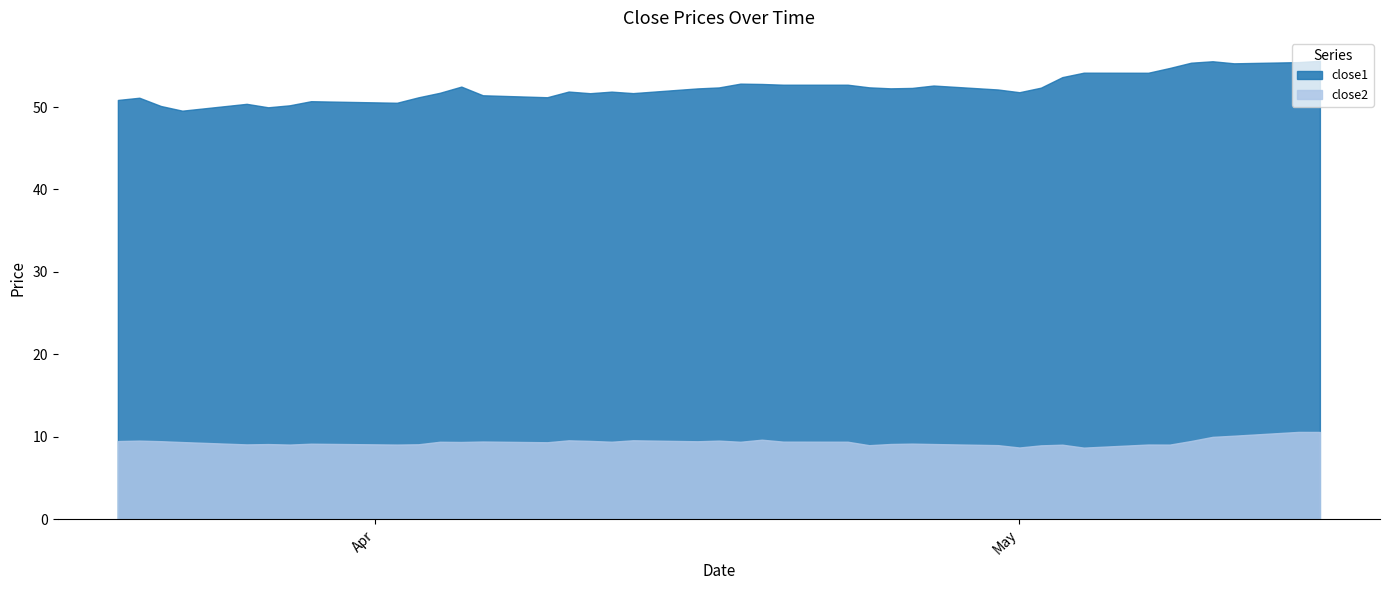

True or false: close2 has a value of 5.5 at 2018-04-18.

False